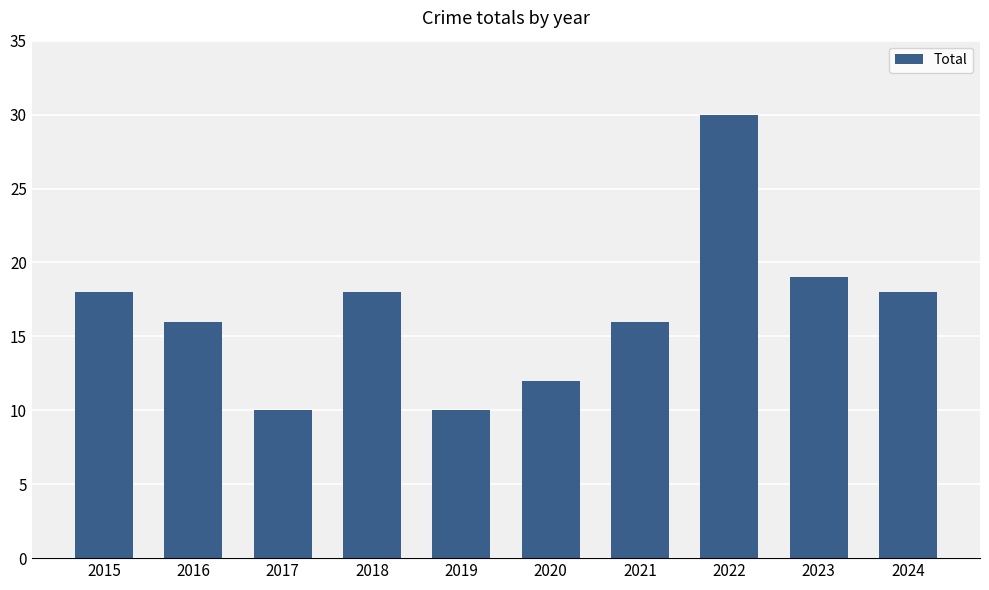

The value at 2023 is 29. True or false?

False